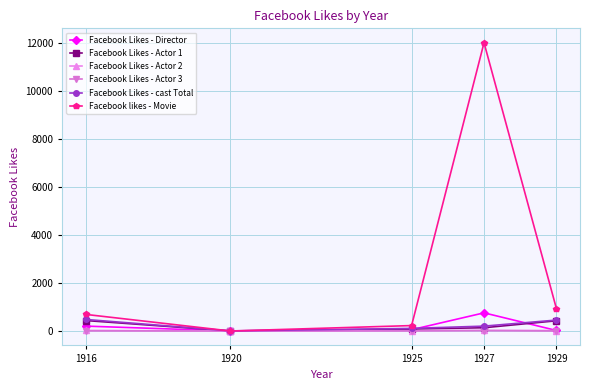

True or false: Facebook Likes - Actor 2 has a value of 2 at 1920.

True